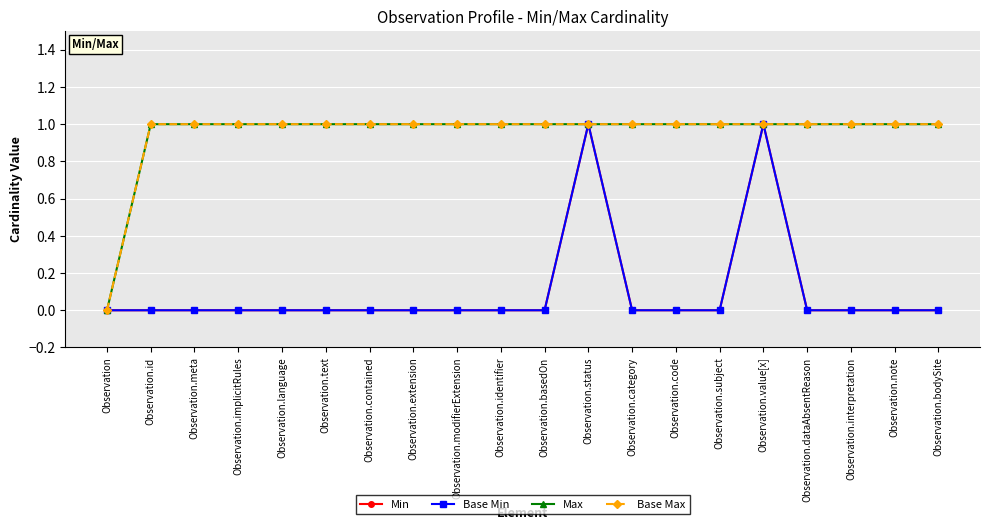

Does the chart have visible grid lines?

Yes